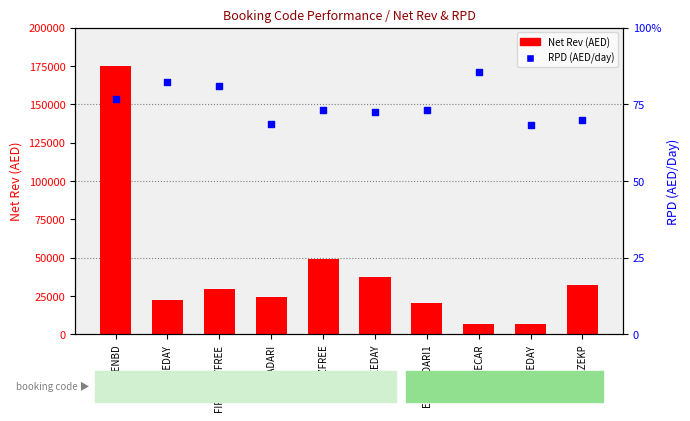

At which category is the sum across all series the highest?

EZENBD